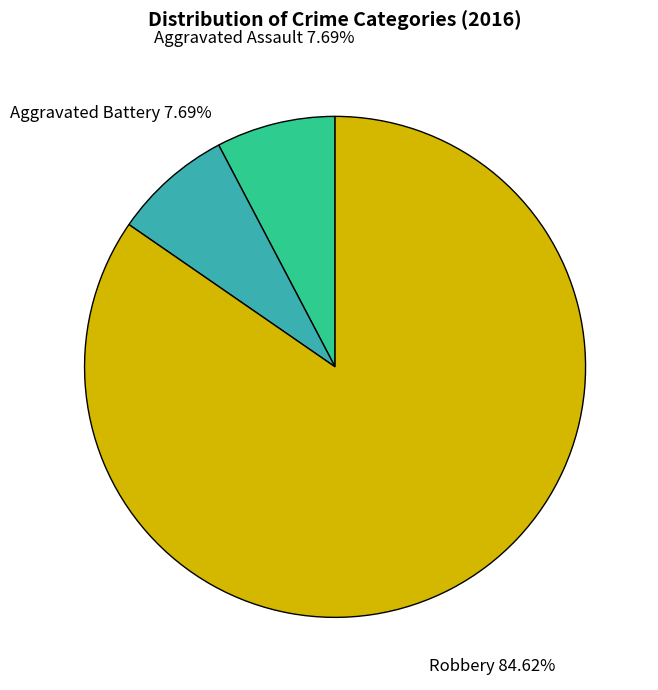

Is there a majority slice in this chart?

Yes